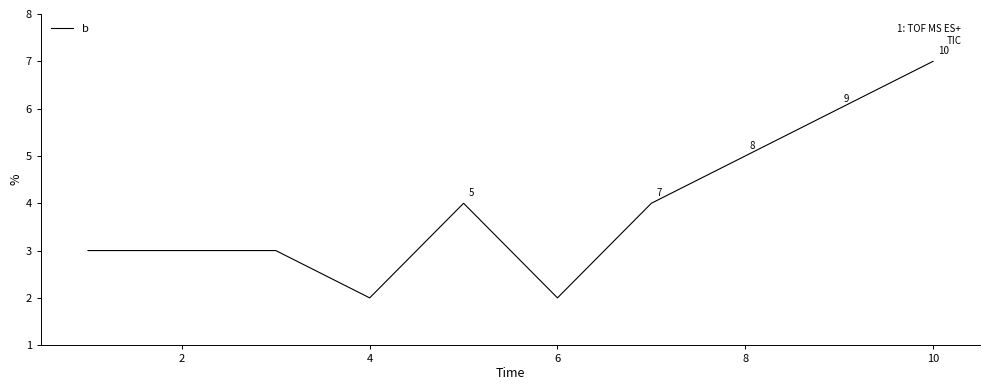

What is the difference between the maximum and minimum values?

5